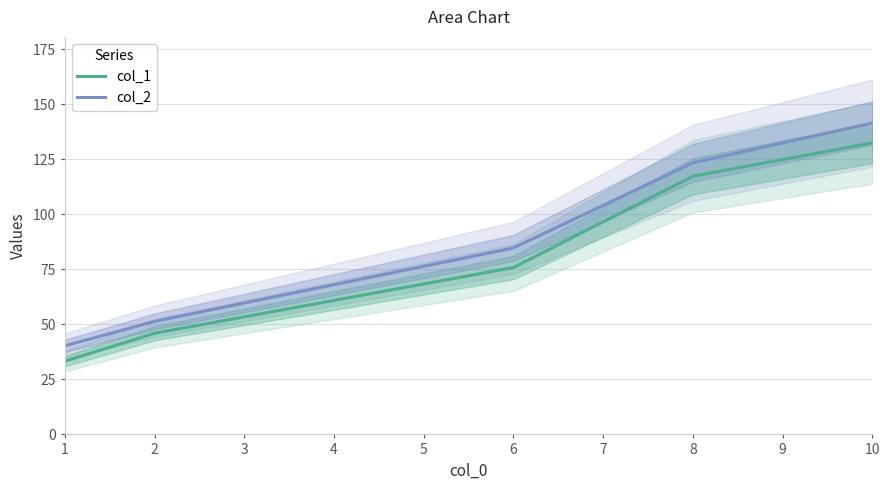

How many lines are shown in the chart?

2